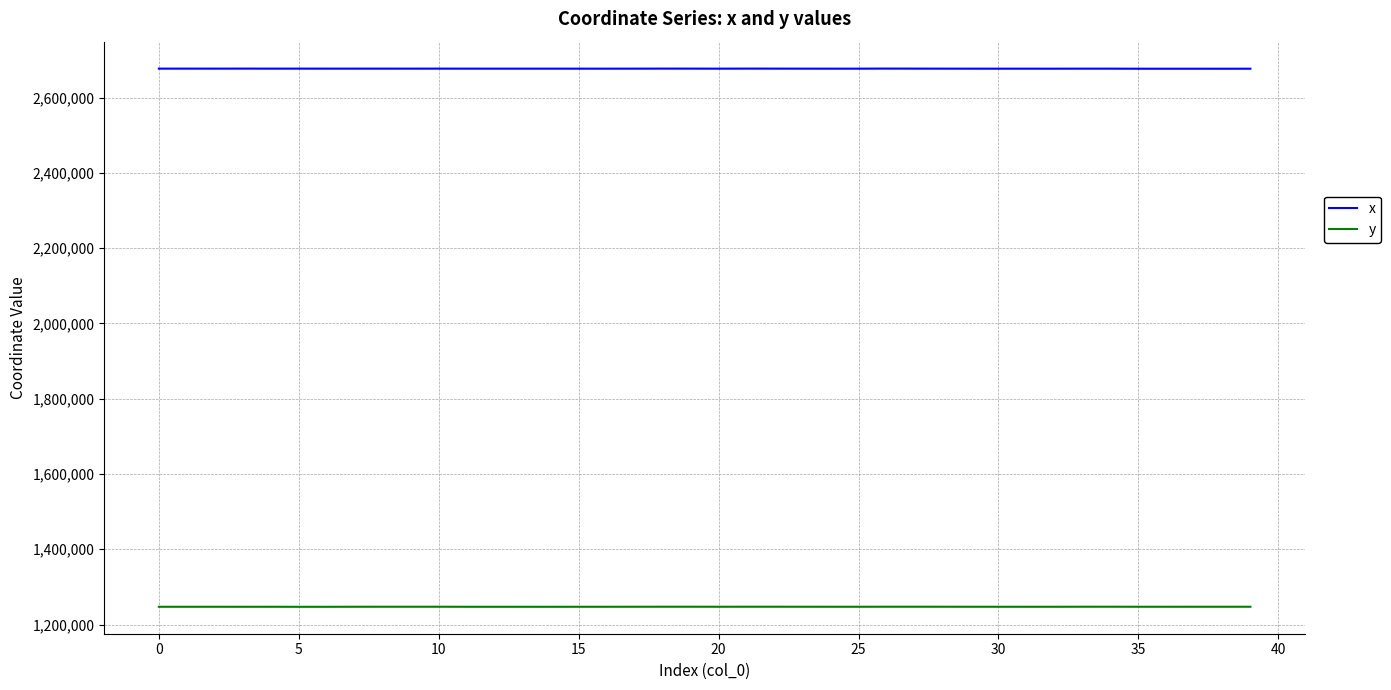

Which series has the largest total across all categories?

x